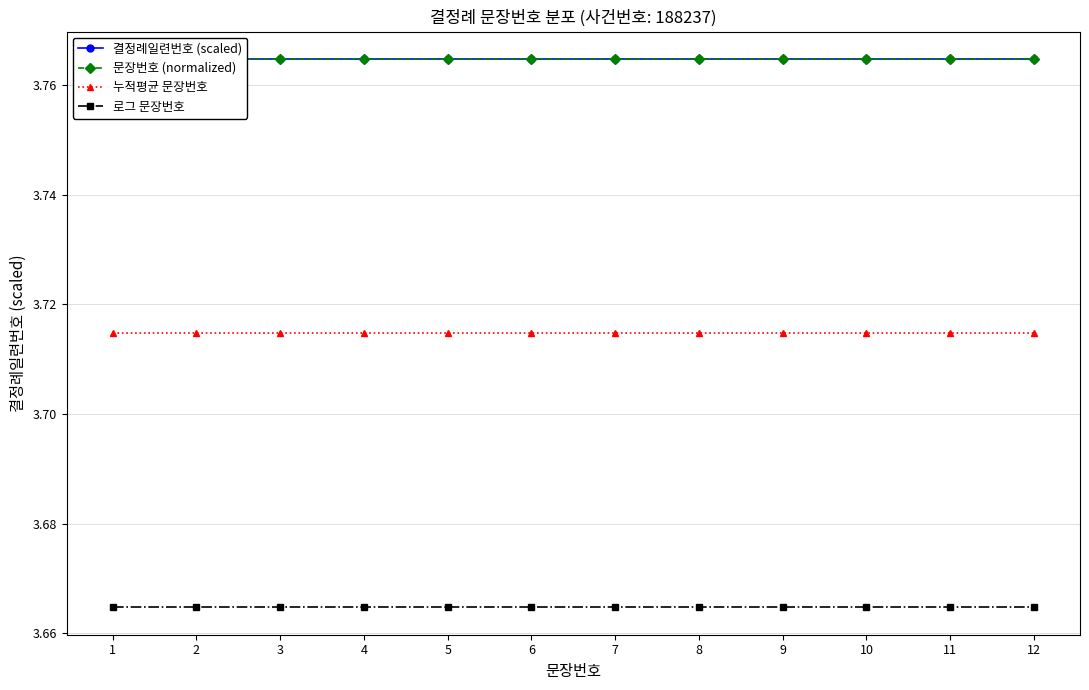

Is this an area chart (filled region under the line)?

No